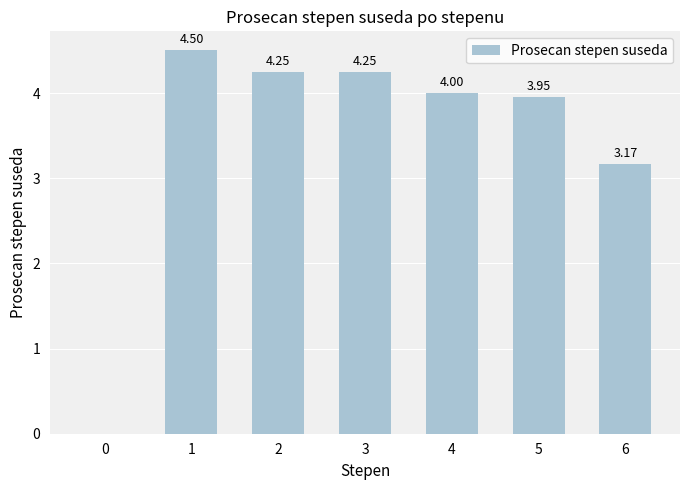

What is the sum of all values?

24.1